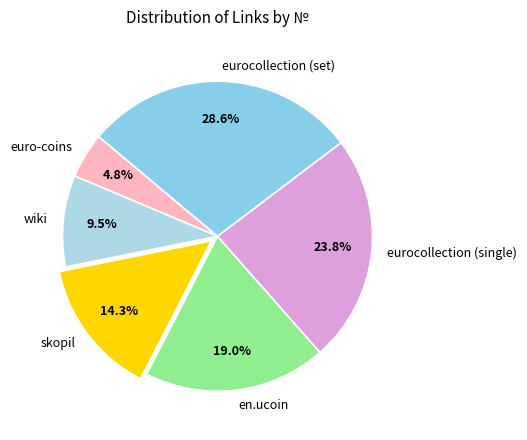

To the nearest percent, what is the average slice percentage?

17%